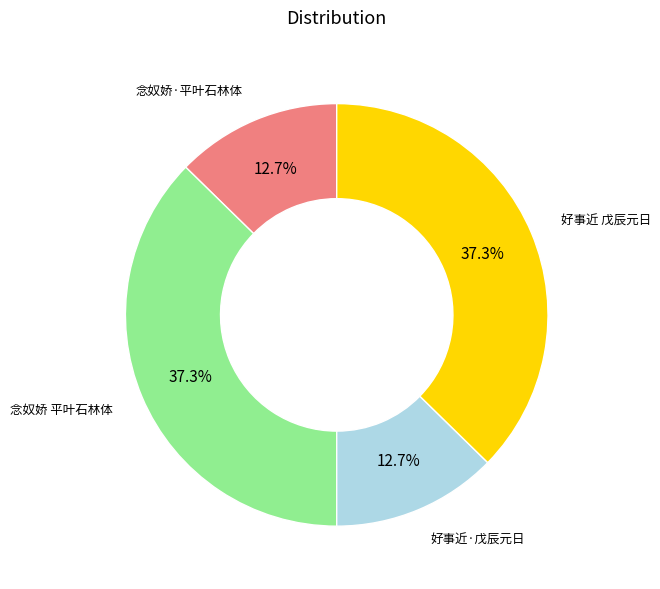

Does any single category account for the majority?

No